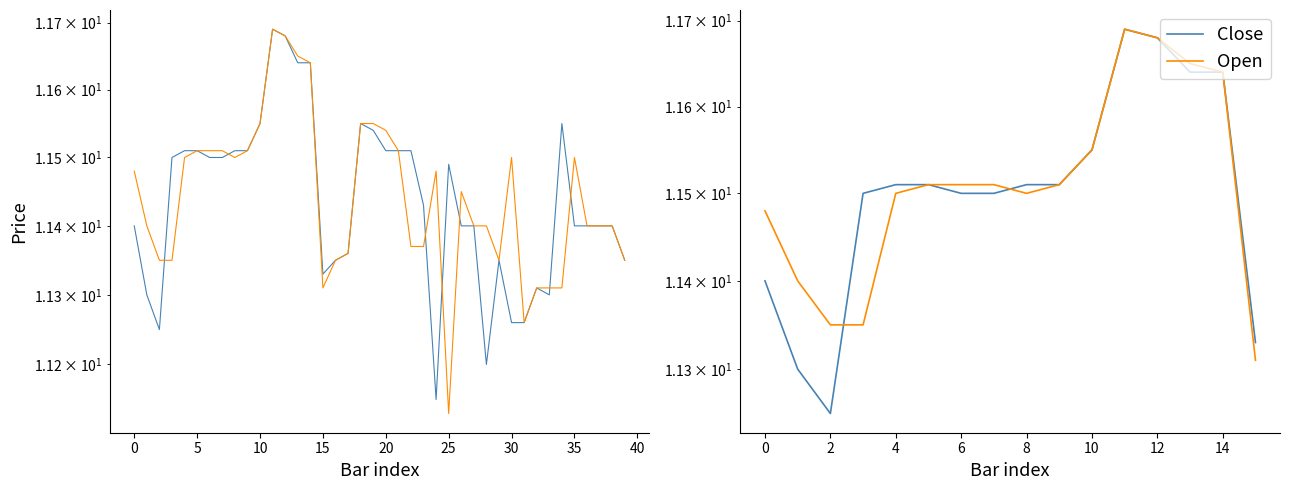

Which series ends up on top after the final intersection of Open and Close?

Close